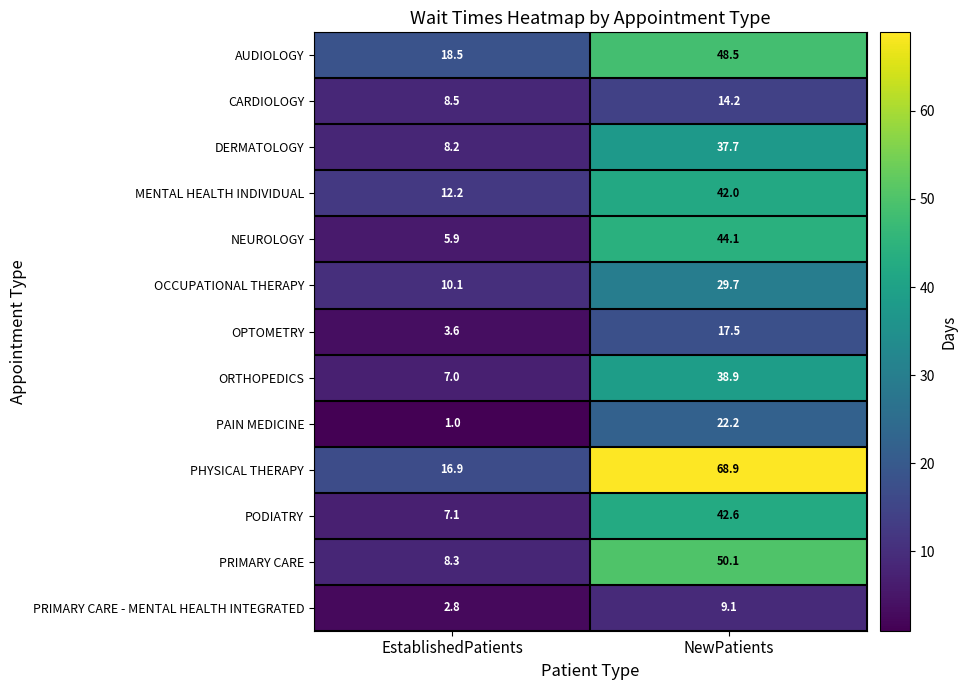

What is the difference between the highest and lowest values at EstablishedPatients?

17.5